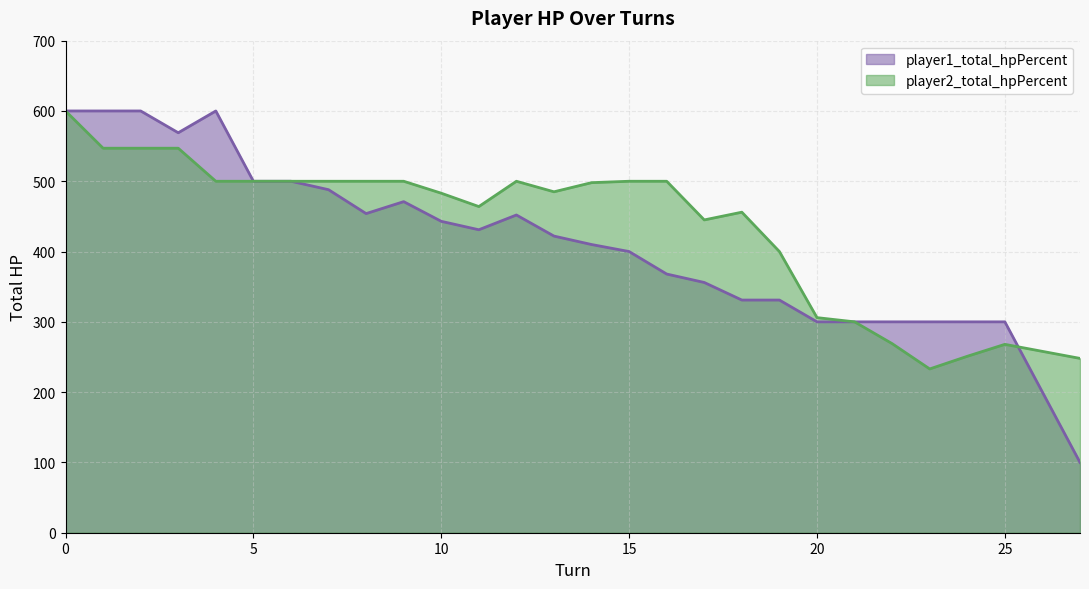

What is the spread (max minus min) of values at 2?

53